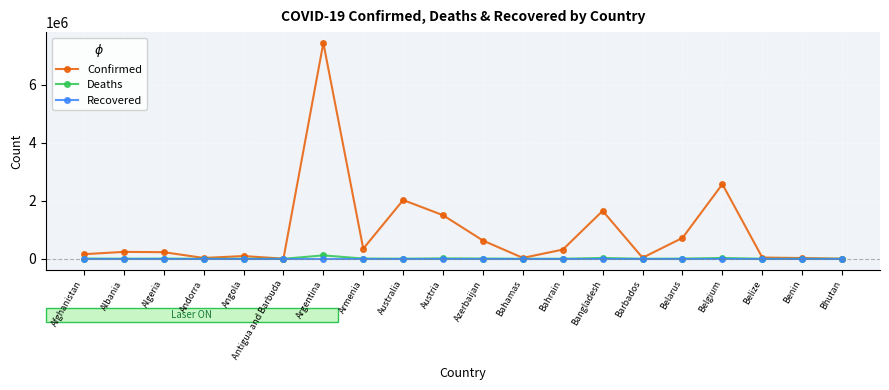

How many lines are shown in the chart?

3